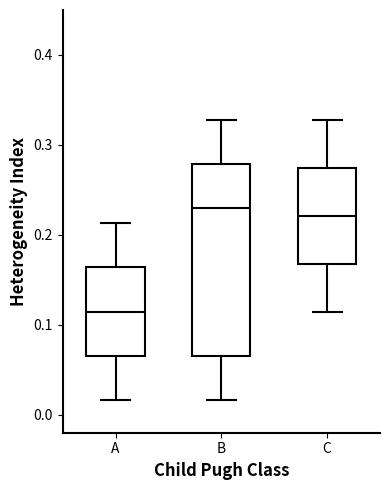

Where does the median line of the box for A sit on the y-axis? The values are not printed on the chart, so give them approximately, as read against the axis.

0.11